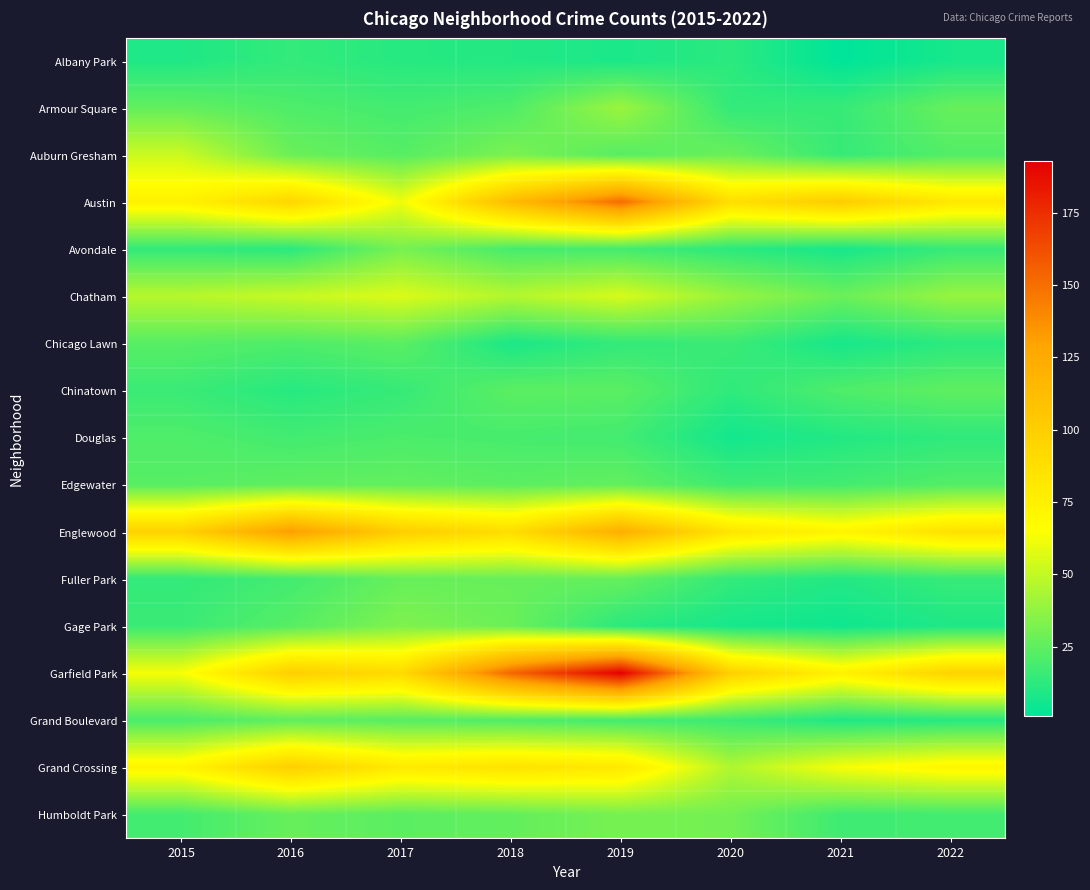

Reading left to right, what are all the values shown in this chart?

Albany Park: 2015=9	2016=14	2017=11	2018=10	2019=8	2020=12	2021=1	2022=7
Armour Square: 2015=26	2016=21	2017=18	2018=21	2019=40	2020=14	2021=15	2022=27
Auburn Gresham: 2015=52	2016=28	2017=23	2018=32	2019=23	2020=28	2021=15	2022=22
Austin: 2015=74	2016=94	2017=61	2018=113	2019=151	2020=88	2021=101	2022=81
Avondale: 2015=14	2016=12	2017=31	2018=19	2019=18	2020=12	2021=7	2022=15
Chatham: 2015=47	2016=51	2017=56	2018=46	2019=55	2020=39	2021=28	2022=39
Chicago Lawn: 2015=23	2016=21	2017=24	2018=8	2019=14	2020=16	2021=7	2022=12
Chinatown: 2015=16	2016=11	2017=15	2018=24	2019=24	2020=13	2021=21	2022=25
Douglas: 2015=21	2016=18	2017=20	2018=19	2019=18	2020=6	2021=10	2022=13
Edgewater: 2015=23	2016=25	2017=26	2018=24	2019=26	2020=17	2021=18	2022=22
Englewood: 2015=97	2016=132	2017=100	2018=89	2019=122	2020=83	2021=72	2022=86
Fuller Park: 2015=14	2016=18	2017=27	2018=27	2019=27	2020=14	2021=10	2022=15
Gage Park: 2015=16	2016=23	2017=33	2018=28	2019=12	2020=7	2021=5	2022=9
Garfield Park: 2015=63	2016=99	2017=91	2018=153	2019=193	2020=98	2021=74	2022=96
Grand Boulevard: 2015=20	2016=25	2017=23	2018=21	2019=18	2020=16	2021=9	2022=11
Grand Crossing: 2015=72	2016=99	2017=80	2018=85	2019=81	2020=45	2021=63	2022=71
Humboldt Park: 2015=18	2016=27	2017=24	2018=26	2019=31	2020=30	2021=17	2022=18